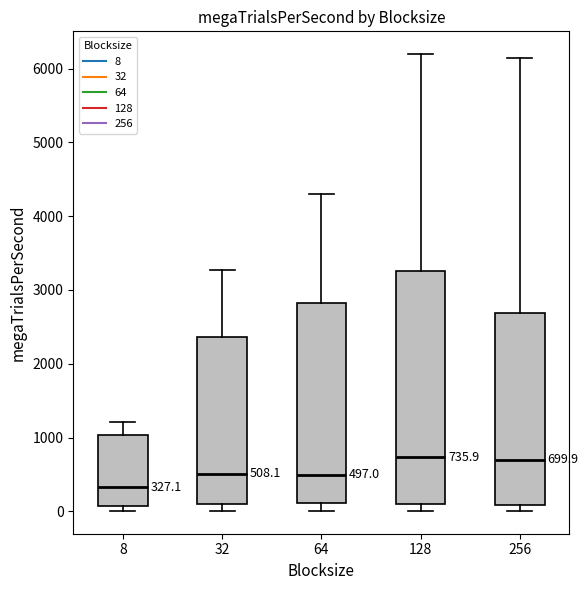

Comparing the boxes themselves (not the whiskers), which one is the tallest?

128